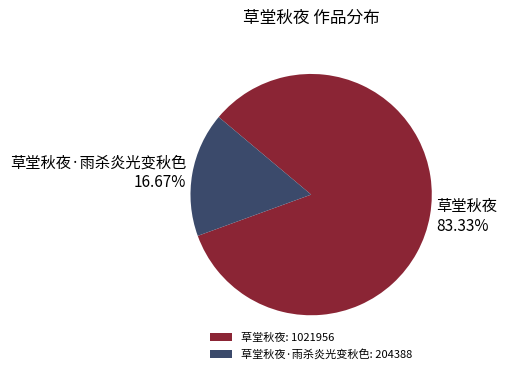

Rank the categories by value from lowest to highest.

草堂秋夜·雨杀炎光变秋色, 草堂秋夜